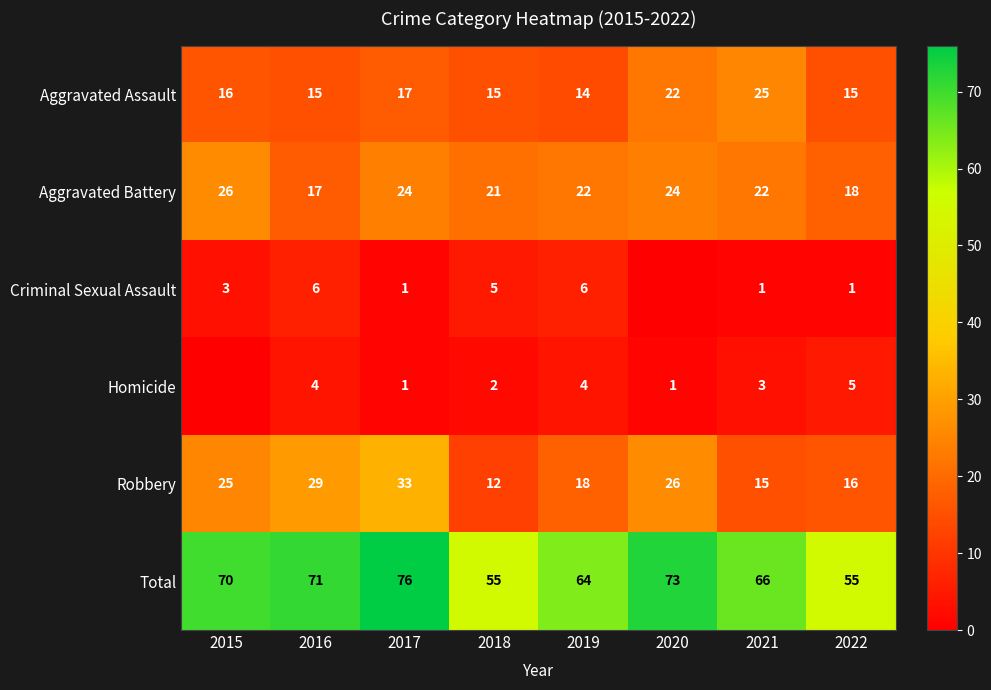

The Total series shows 11 at 2018. True or false?

False